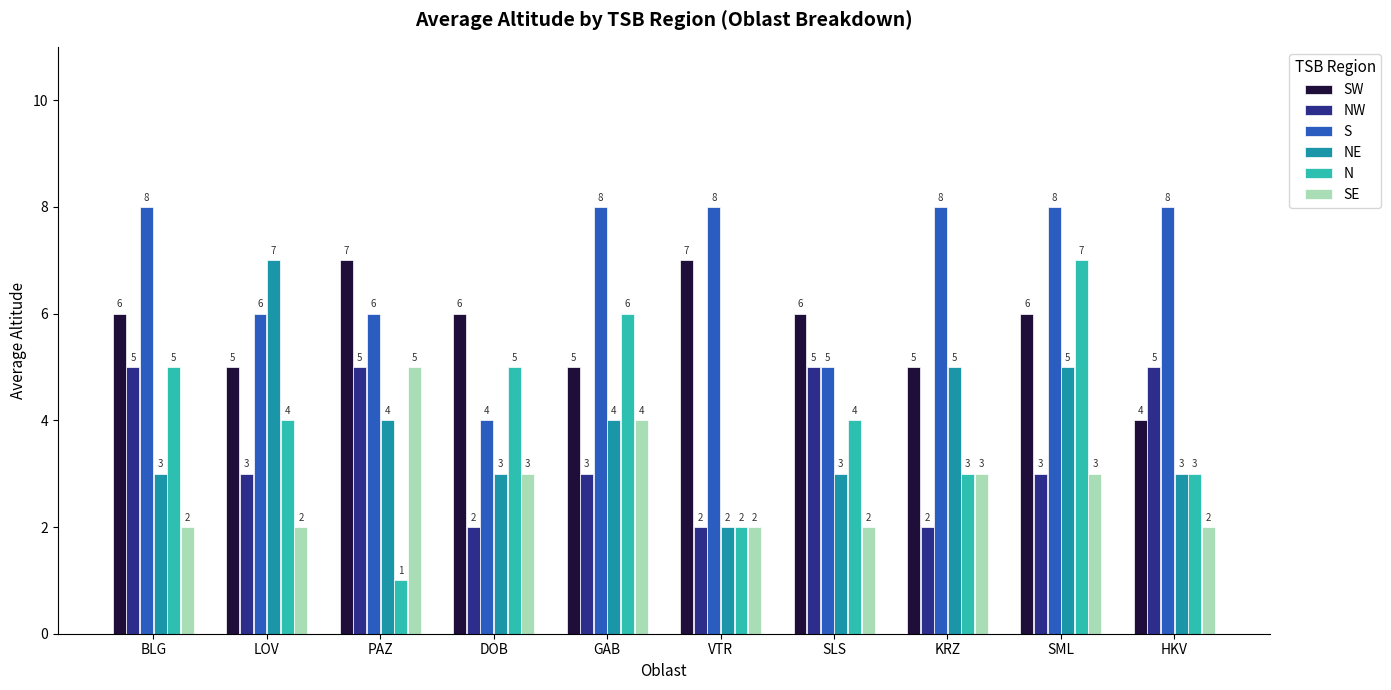

What is the highest value of the SW series?

7